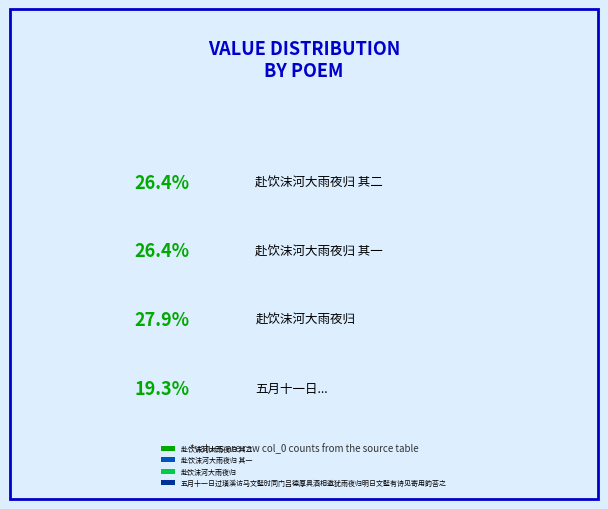

To the nearest percent, what percentage of the pie is 赴饮沫河大雨夜归 其一?

26%